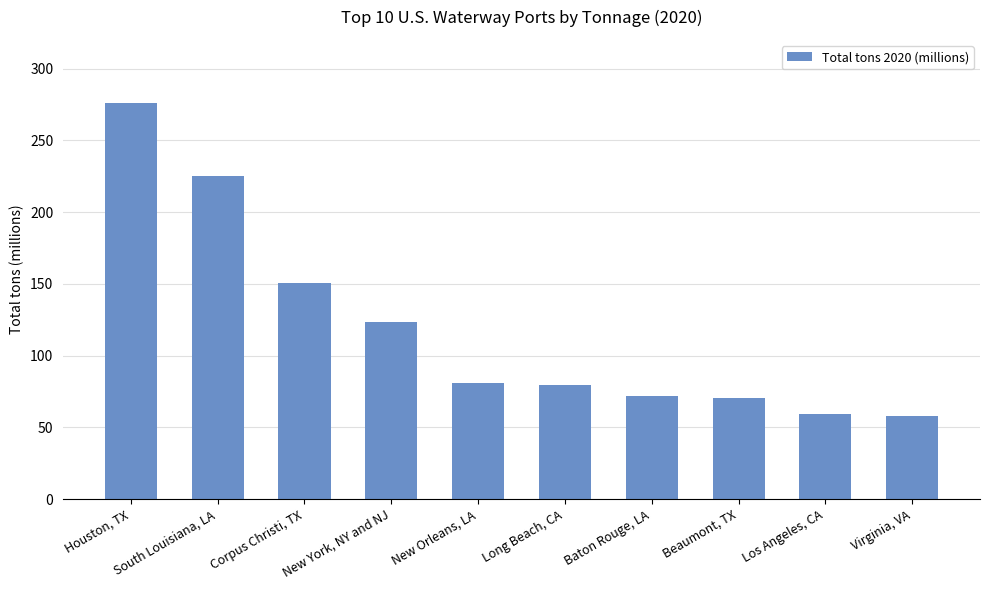

What position from the right is Corpus Christi, TX?

8